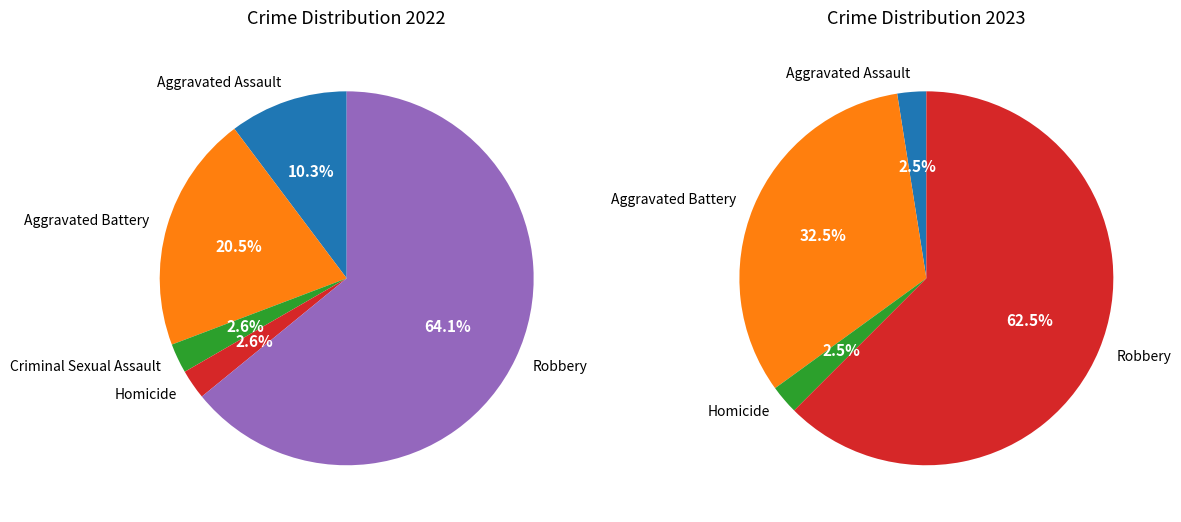

Which category has the smallest portion of the pie?

Criminal Sexual Assault